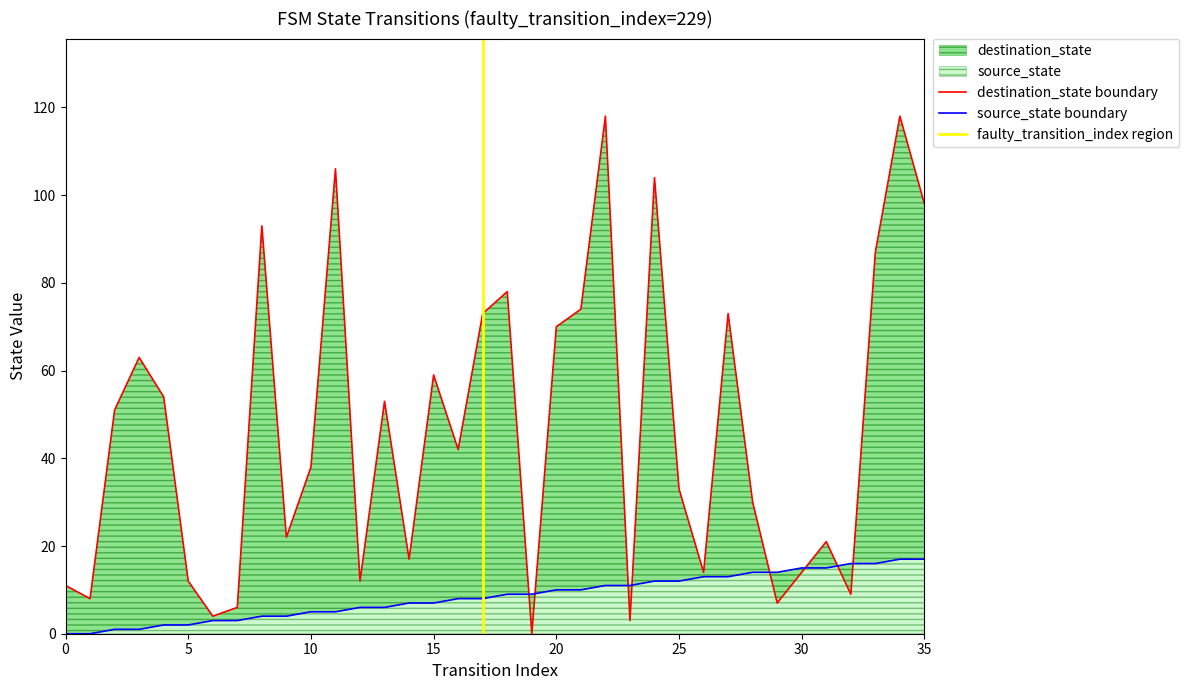

Between 7 and 32, which is larger?

32